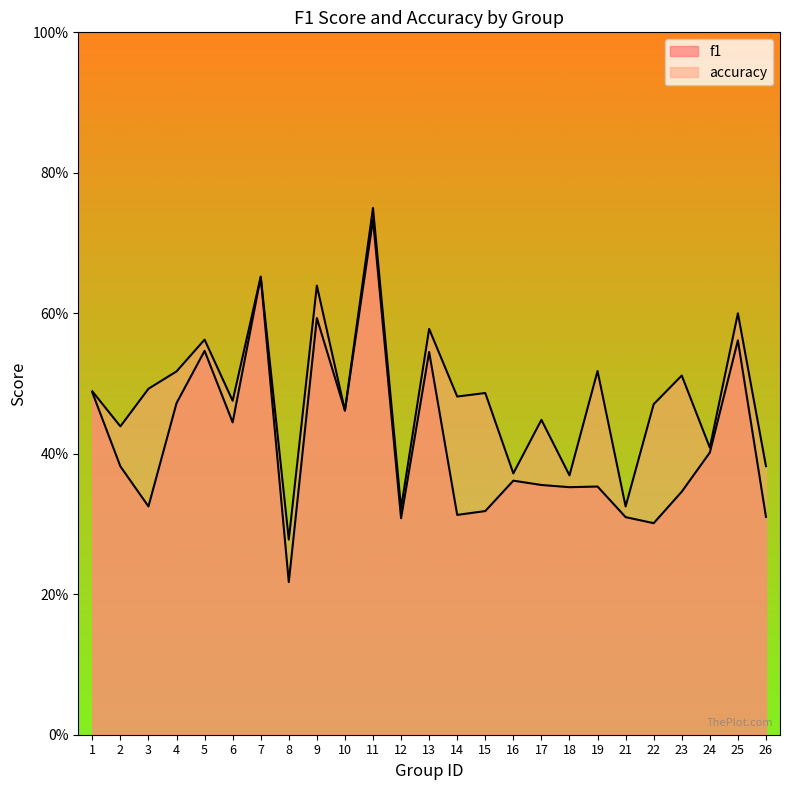

Reading left to right, list all the values displayed in this chart.

f1: 1=0.5	2=0.4	3=0.3	4=0.5	5=0.5	6=0.4	7=0.7	8=0.2	9=0.6	10=0.5	11=0.7	12=0.3	13=0.5	14=0.3	15=0.3	16=0.4	17=0.4	18=0.4	19=0.4	21=0.3	22=0.3	23=0.3	24=0.4	25=0.6	26=0.3
accuracy: 1=0.5	2=0.4	3=0.5	4=0.5	5=0.6	6=0.5	7=0.7	8=0.3	9=0.6	10=0.5	11=0.8	12=0.3	13=0.6	14=0.5	15=0.5	16=0.4	17=0.4	18=0.4	19=0.5	21=0.3	22=0.5	23=0.5	24=0.4	25=0.6	26=0.4